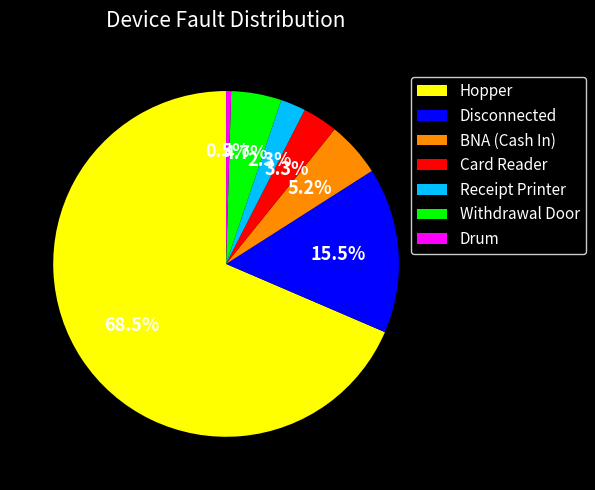

To the nearest percent, what percentage of the pie is BNA (Cash In)?

5%